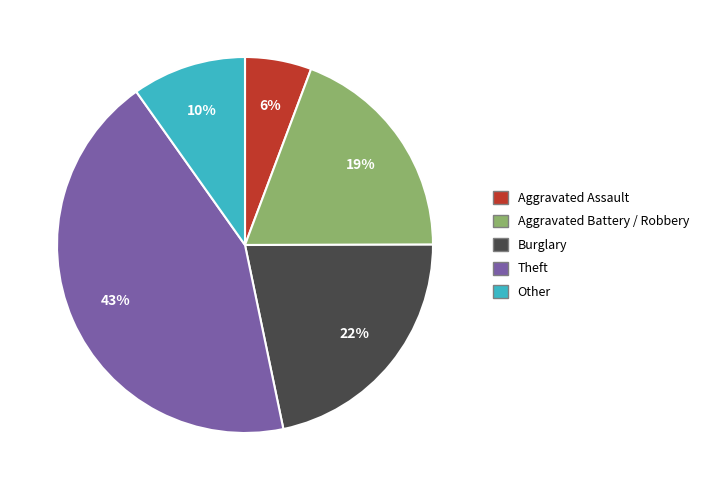

Which slice is the largest?

Theft